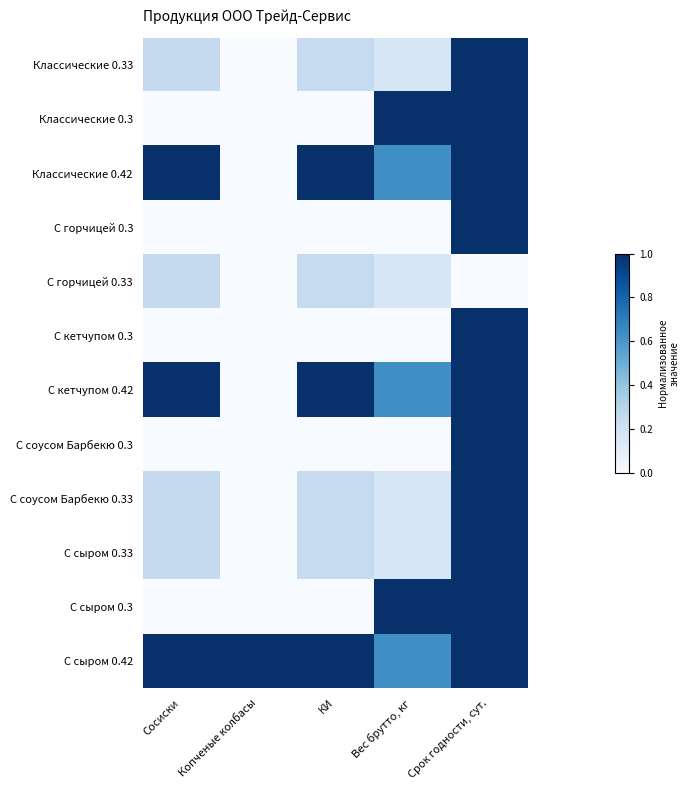

At which category is the sum across all series the highest?

Срок годности, сут.